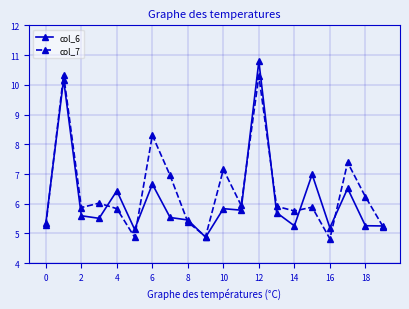

True or false: col_6 has more than 2 points higher than both neighbors.

True